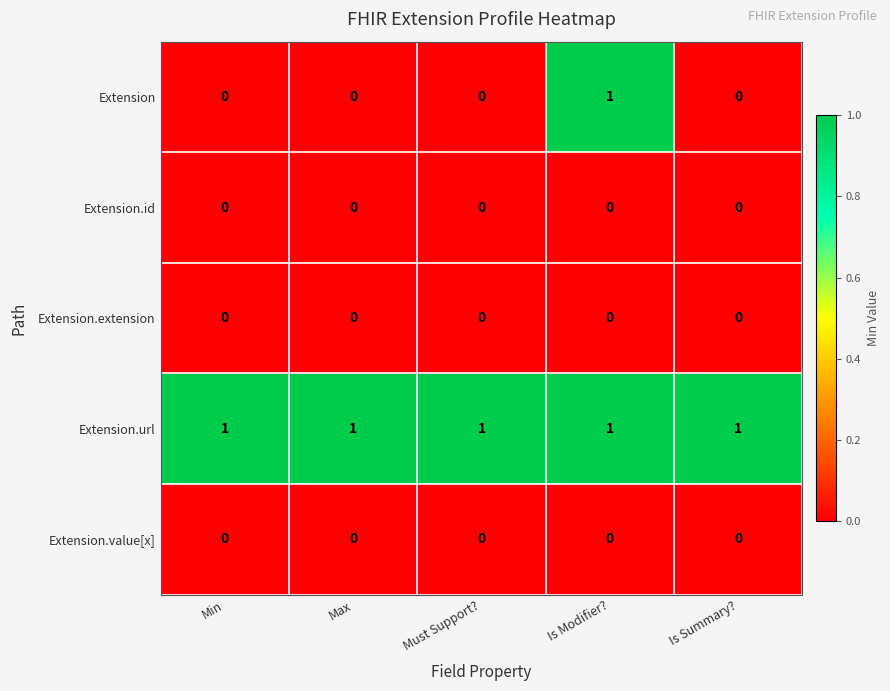

At how many categories does at least one series exceed 0?

5